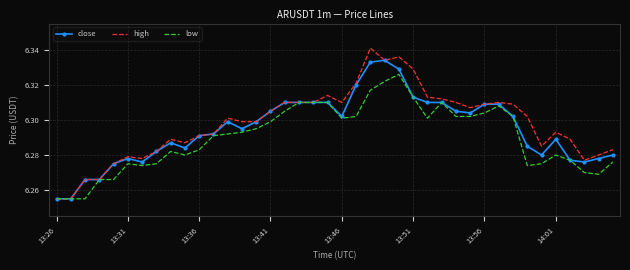

Which series has the largest range (max minus min)?

high